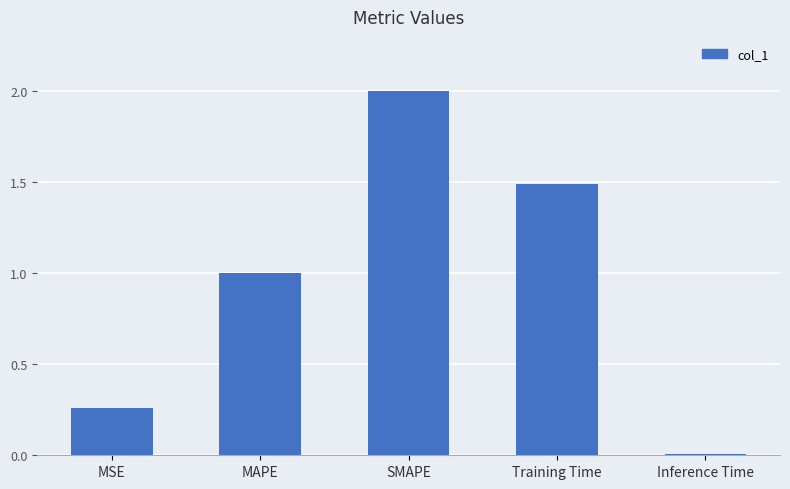

What is the approximate value at SMAPE?

2.0